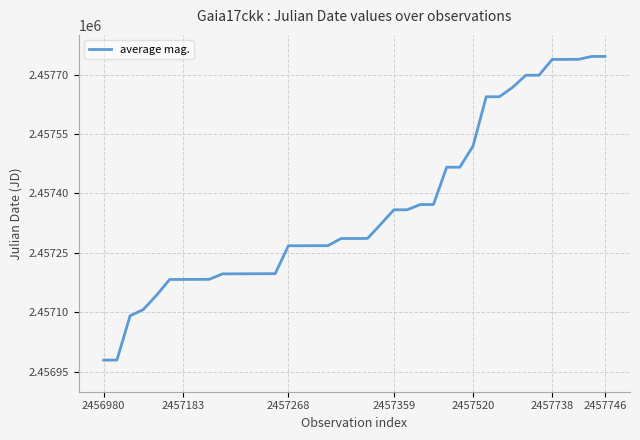

What is the difference between the maximum and minimum values?

765.9